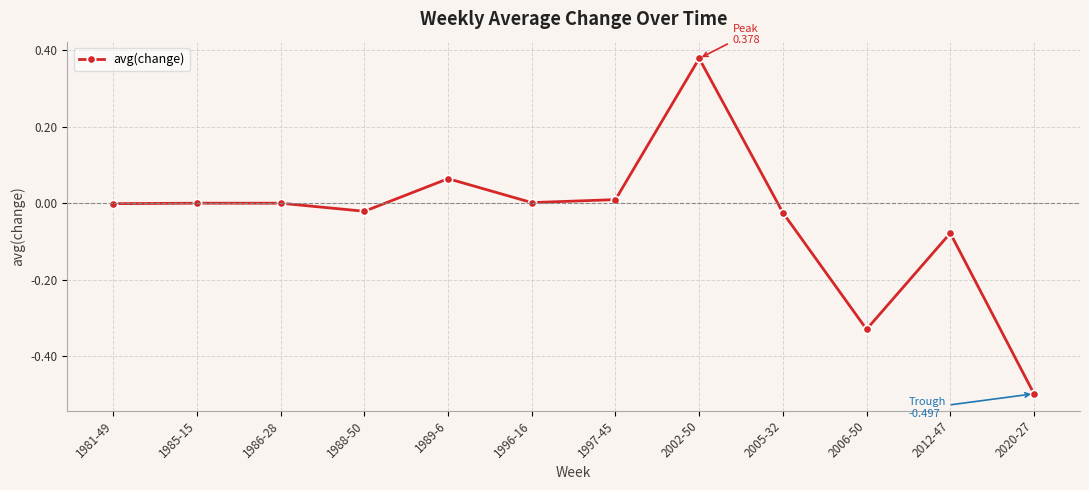

True or false: the data shows 0.0 at 1997-45.

True